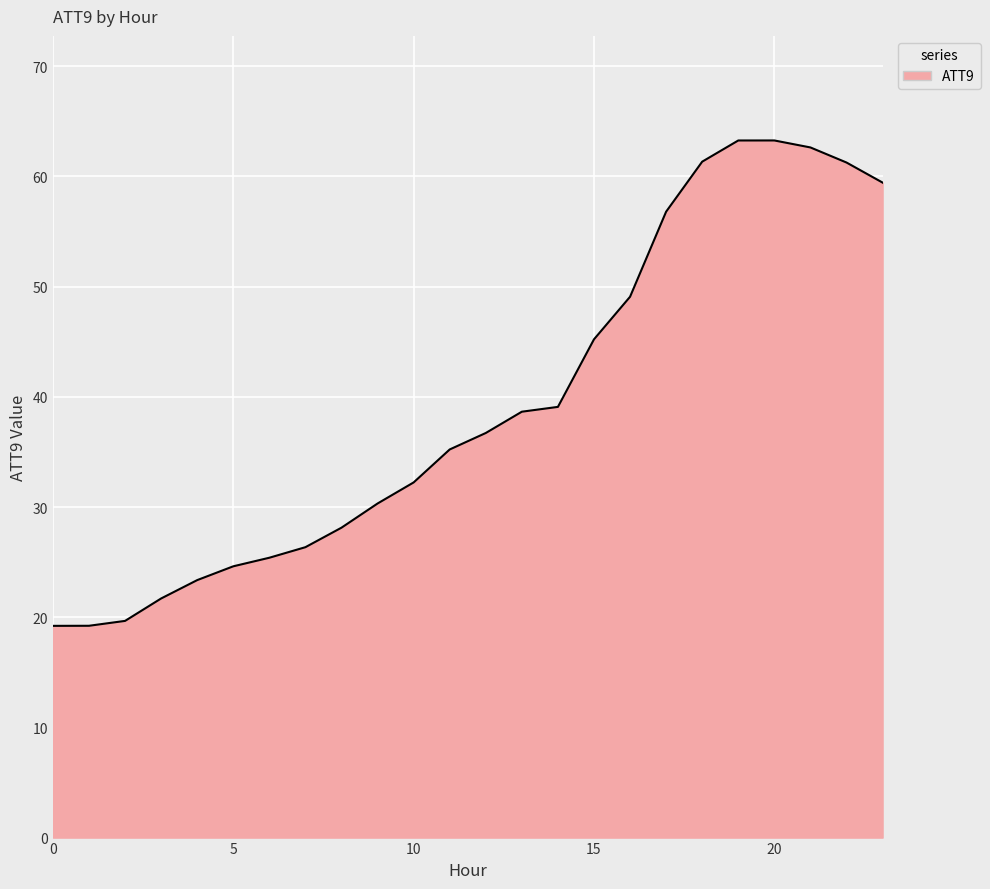

What is the average value?

39.3